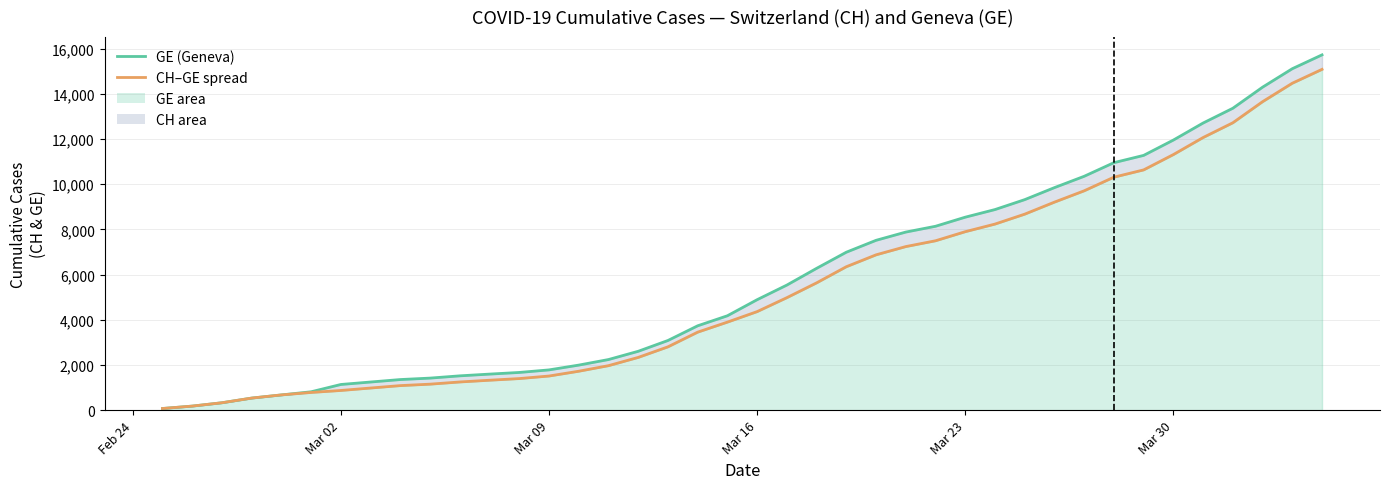

How many data points in CH (total) are above 4886?

19